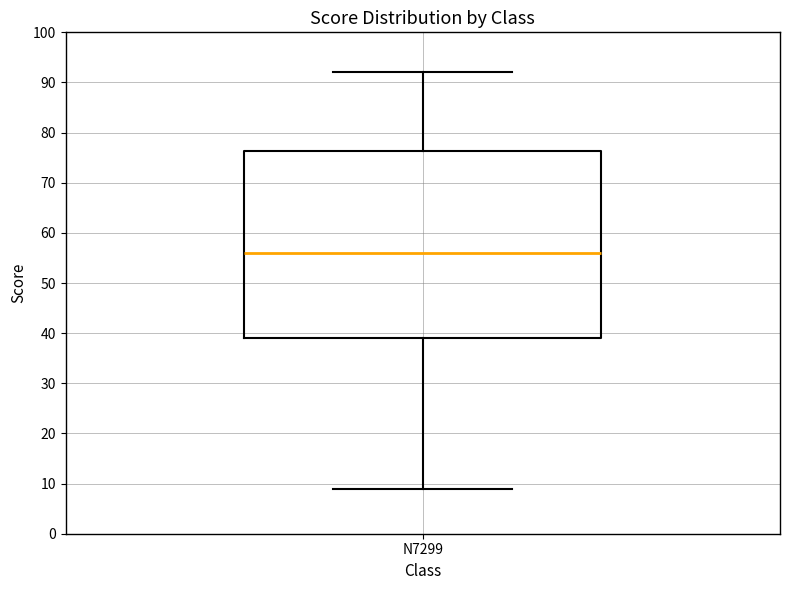

Transcribe this box plot: give where the median line is, the range the box spans, and where the two whiskers end, as read against the y-axis. The values are not printed on the chart, so give them approximately, as read against the axis.

median 56, box 39 to 76, whiskers 9 to 92